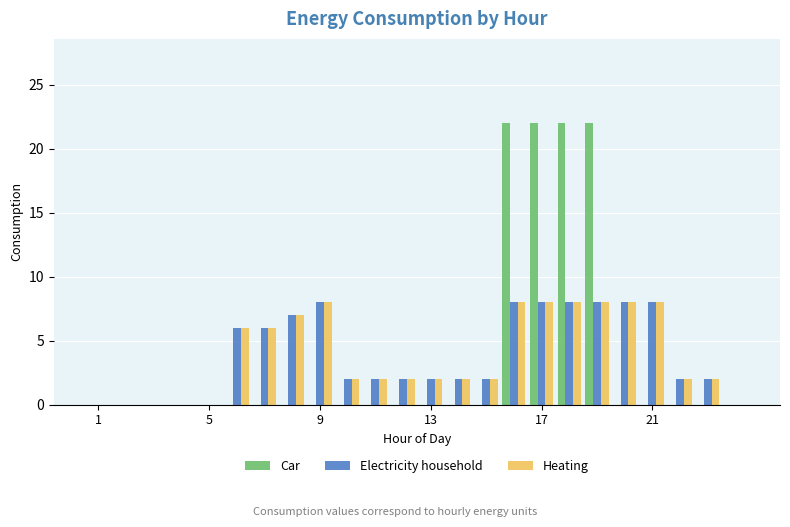

At how many categories does at least one series exceed 7?

7